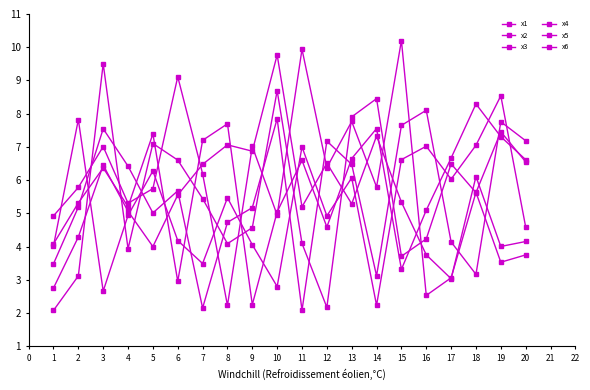

Which series has the widest spread of values?

x3